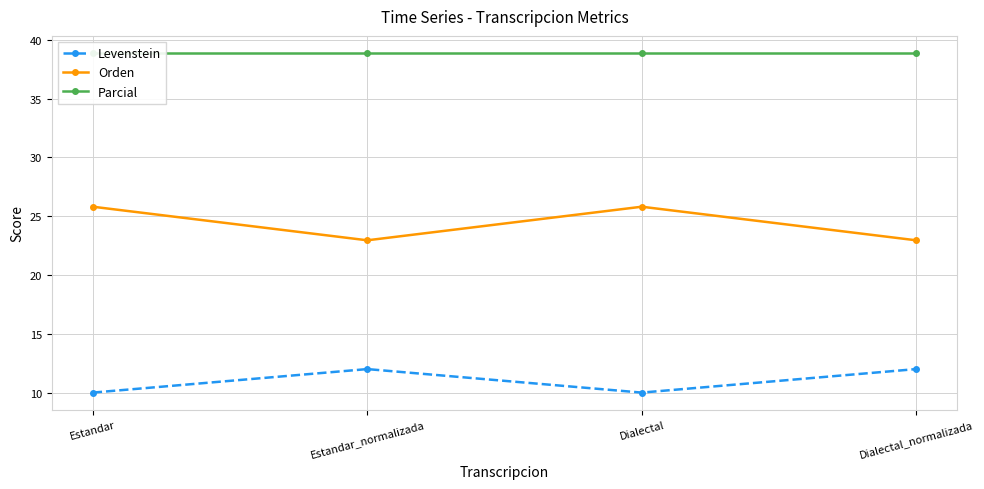

Where does the Orden series first go above 25?

Estandar